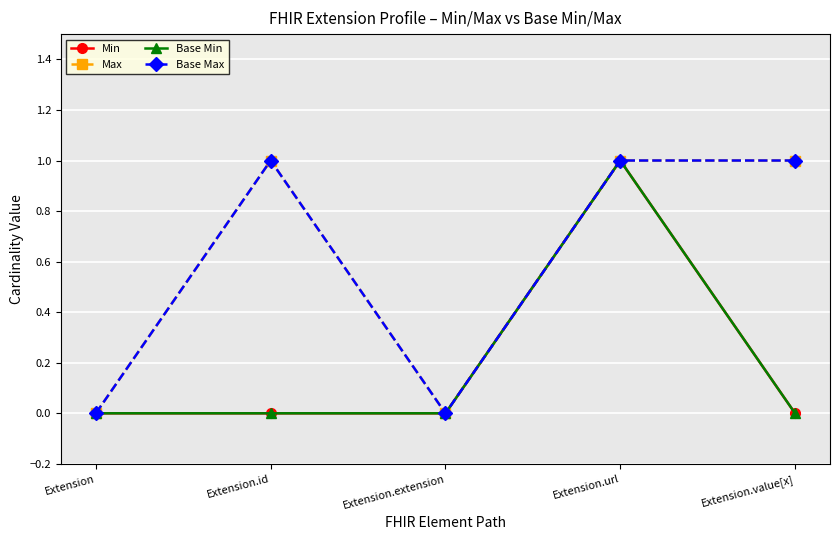

How many lines are shown in the chart?

4